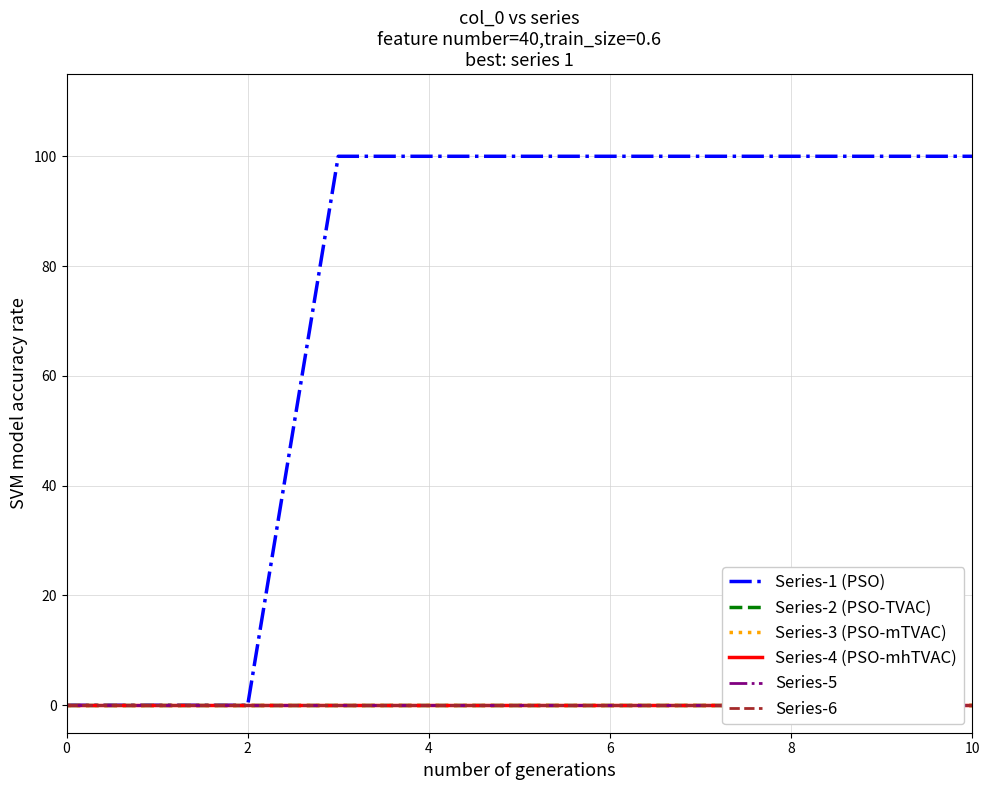

True or false: Series-4 (PSO-mhTVAC) and Series-5 intersect in this chart.

False